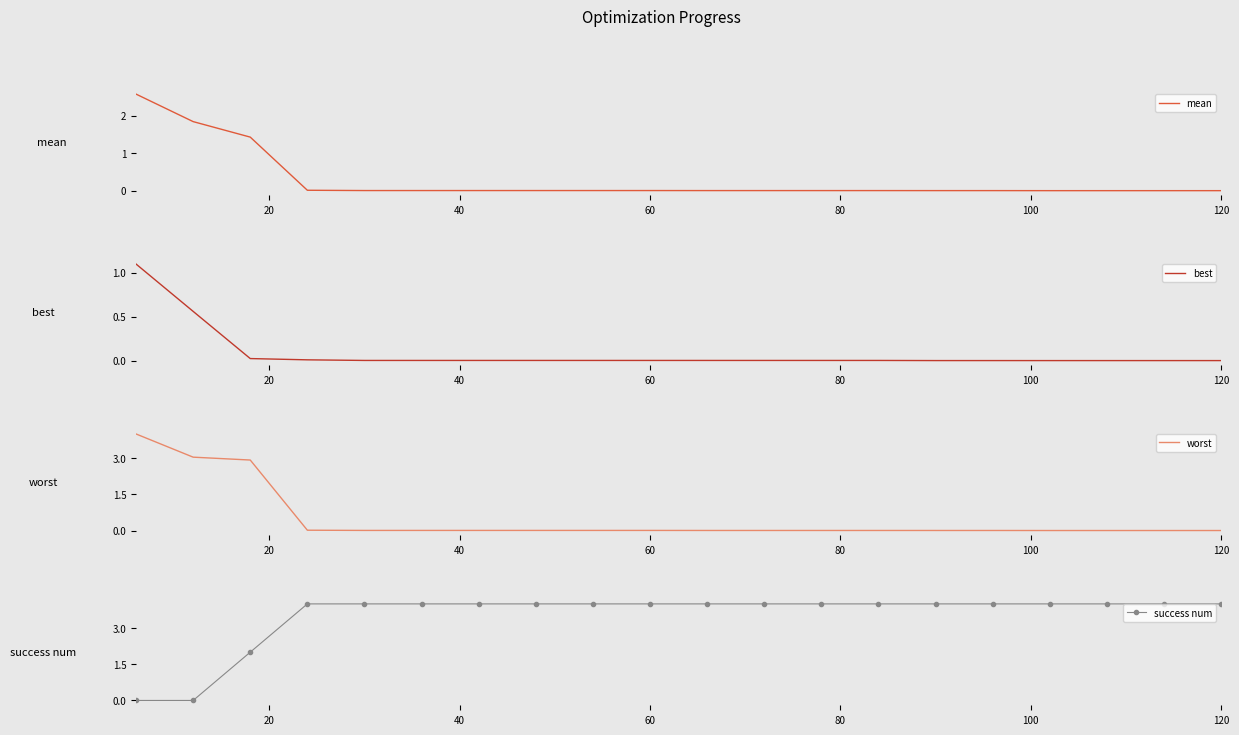

The success num series shows 6 at 60. True or false?

False